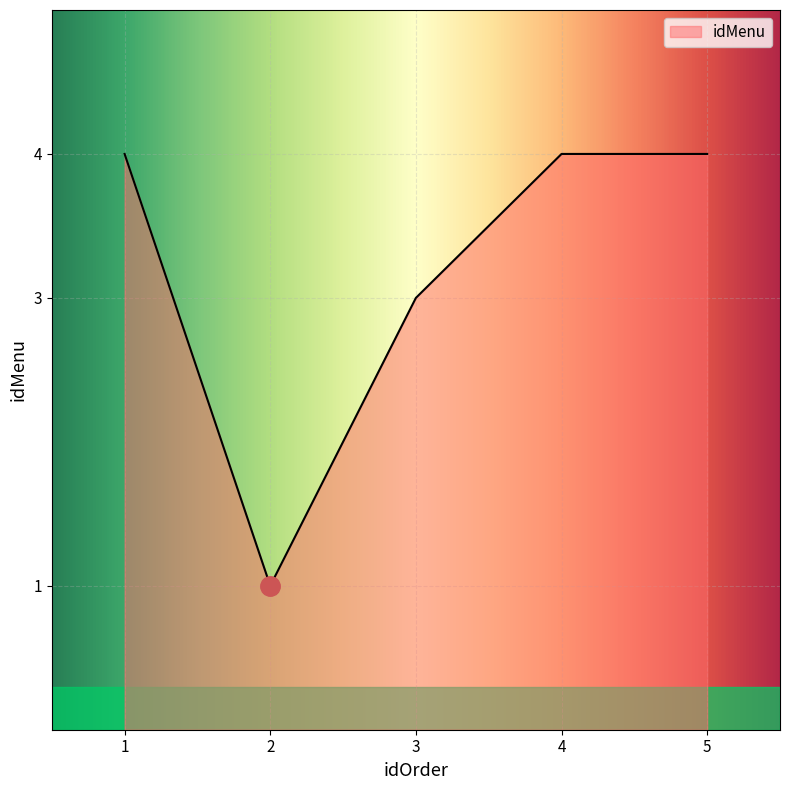

Reading left to right, what are all the values shown in this chart?

1=4	2=1	3=3	4=4	5=4